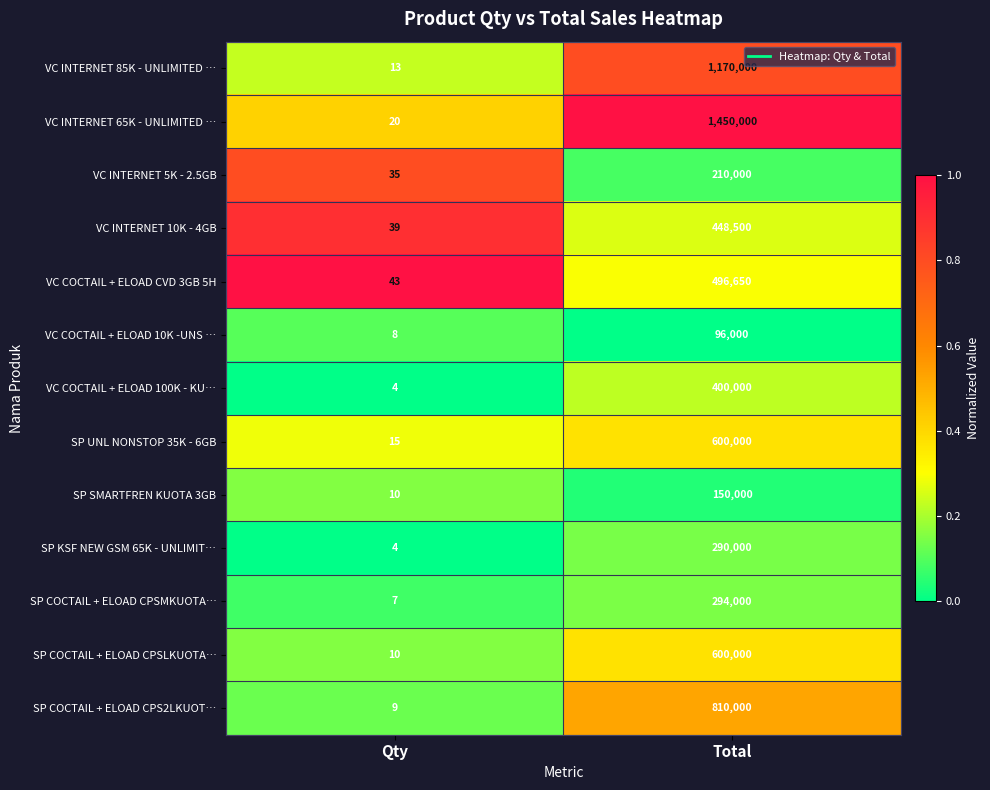

Reading right to left, what are all the values shown in this chart?

VC INTERNET 85K - UNLIMITED …: 1170000	13
VC INTERNET 65K - UNLIMITED …: 1450000	20
VC INTERNET 5K - 2.5GB: 210000	35
VC INTERNET 10K - 4GB: 448500	39
VC COCTAIL + ELOAD CVD 3GB 5H: 496650	43
VC COCTAIL + ELOAD 10K -UNS …: 96000	8
VC COCTAIL + ELOAD 100K - KU…: 400000	4
SP UNL NONSTOP 35K - 6GB: 600000	15
SP SMARTFREN KUOTA 3GB: 150000	10
SP KSF NEW GSM 65K - UNLIMIT…: 290000	4
SP COCTAIL + ELOAD CPSMKUOTA…: 294000	7
SP COCTAIL + ELOAD CPSLKUOTA…: 600000	10
SP COCTAIL + ELOAD CPS2LKUOT…: 810000	9